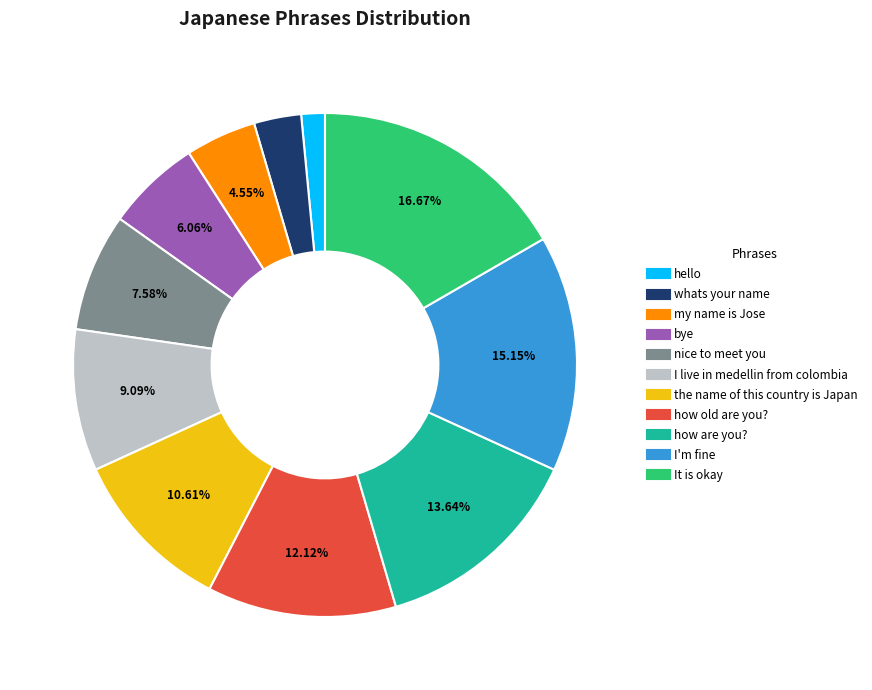

To the nearest percent, what is the difference between the bye and the name of this country is Japan slice percentages?

5%